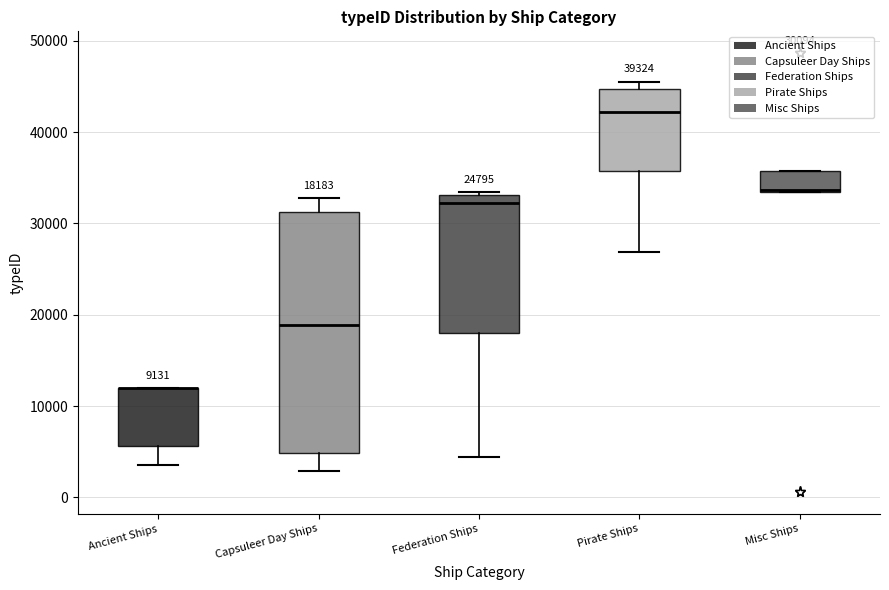

Which box is the tallest, from its lower edge to its upper edge?

Capsuleer Day Ships